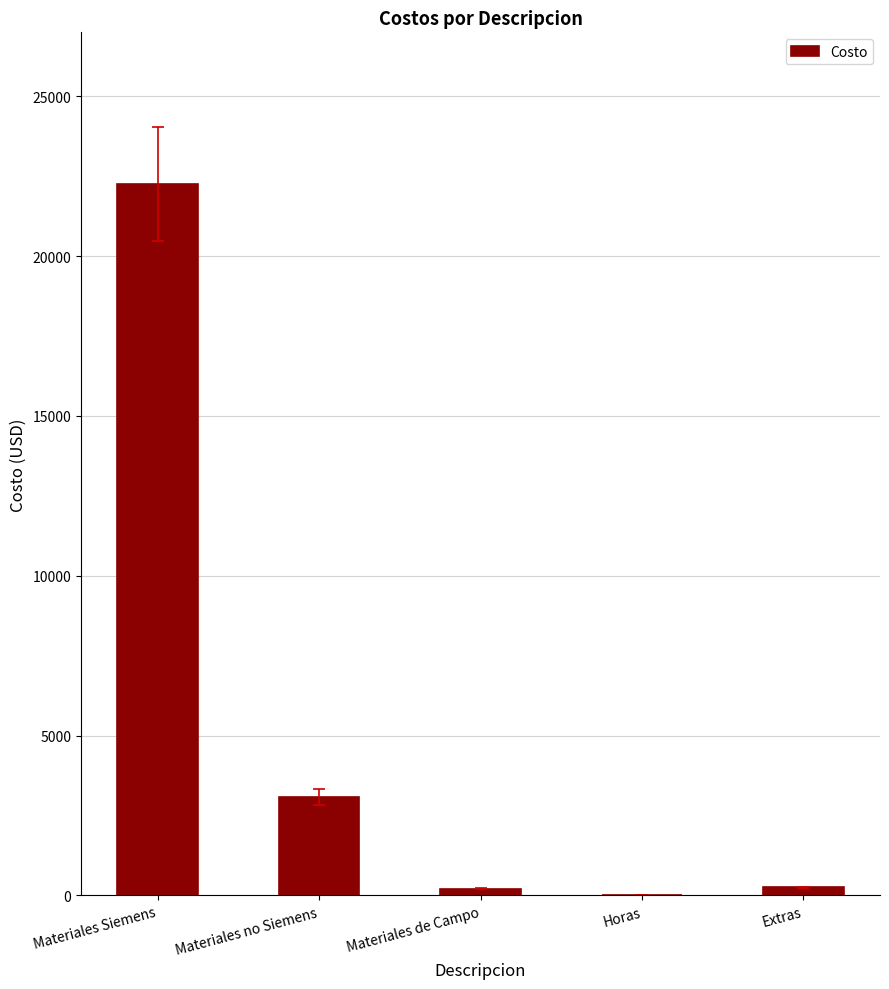

True or false: the data shows 0.0 at Horas.

True